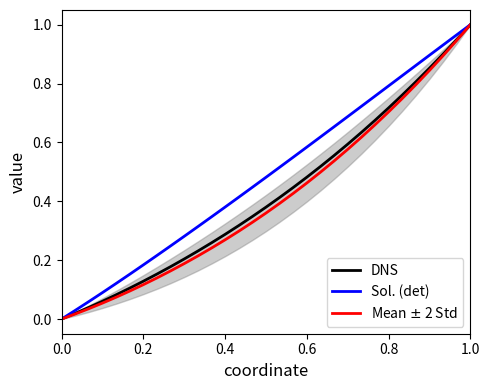

What are all the series names shown in the legend?

DNS, Sol. (det), Mean $\pm$ 2 Std